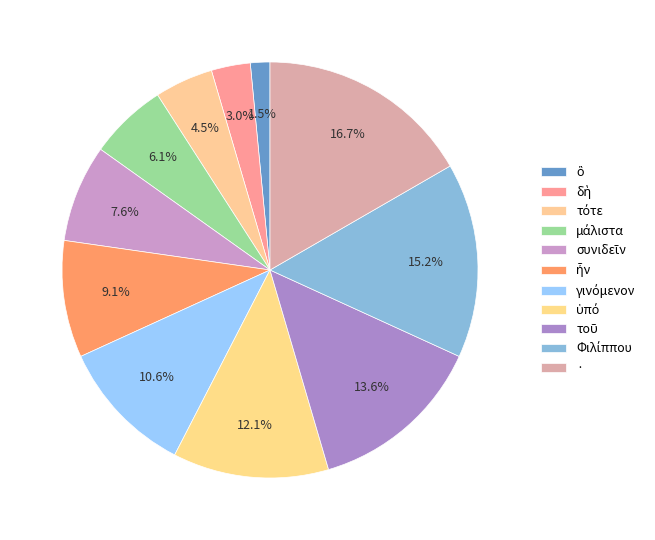

To the nearest percent, what is the difference between the γινόμενον and συνιδεῖν slice percentages?

3%